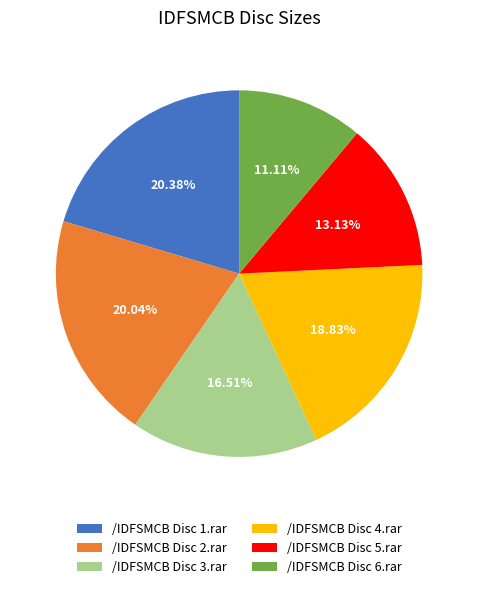

To the nearest percent, what portion does /IDFSMCB Disc 4.rar represent?

19%